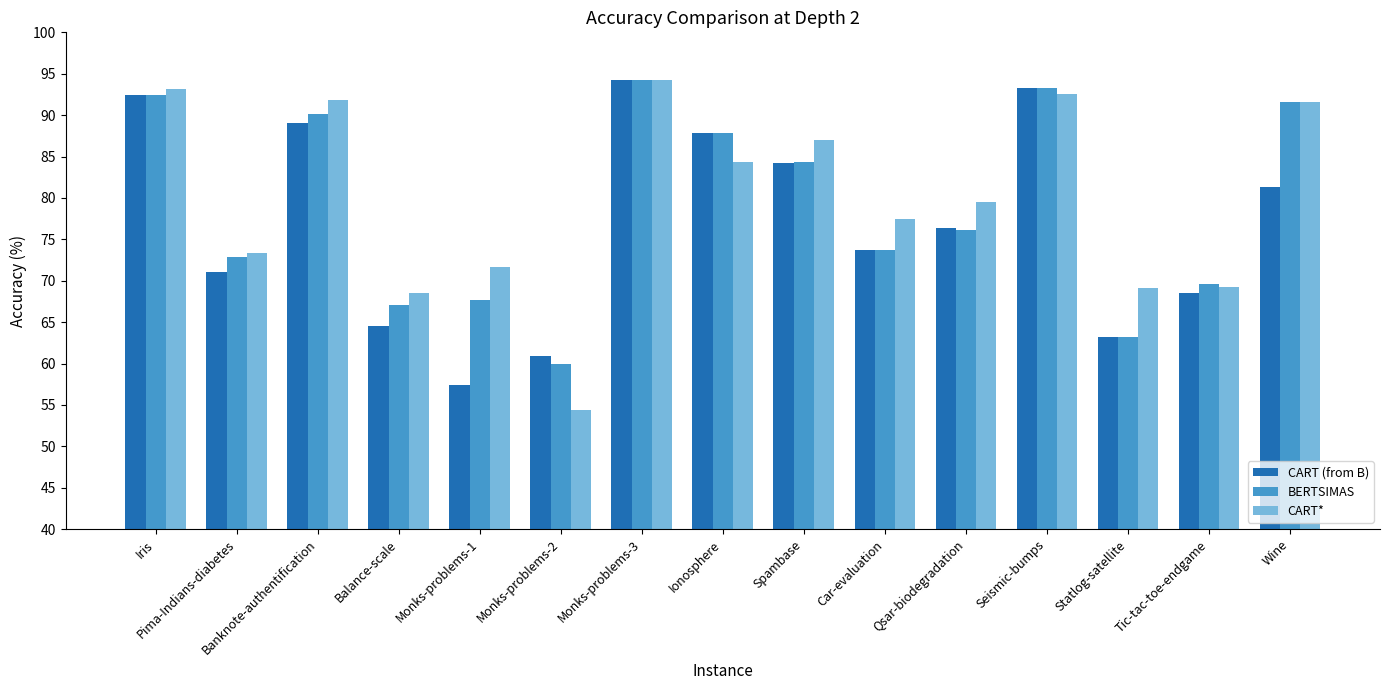

Which category has the highest value across all series?

Monks-problems-3